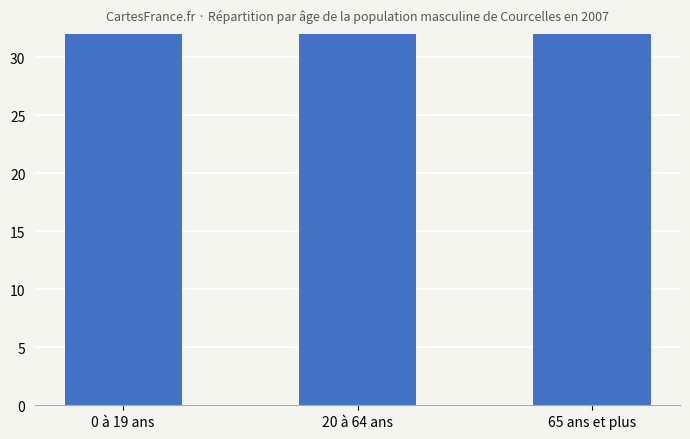

Are the bars horizontal?

No